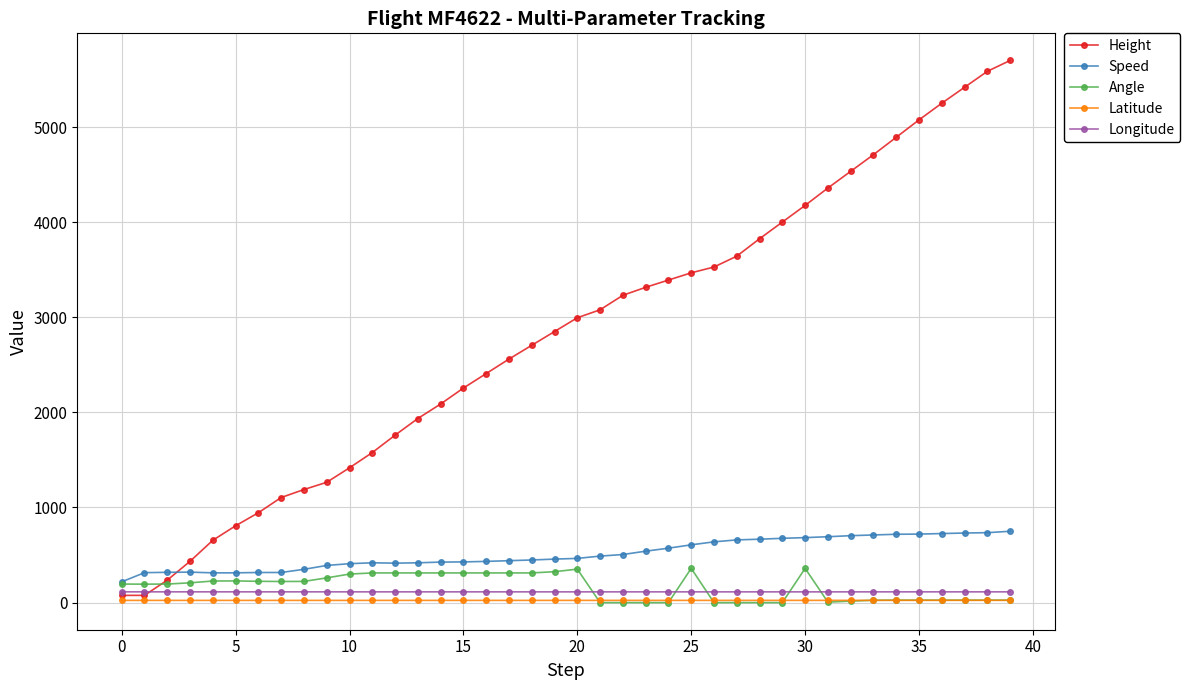

How many times do Height and Speed cross each other?

1